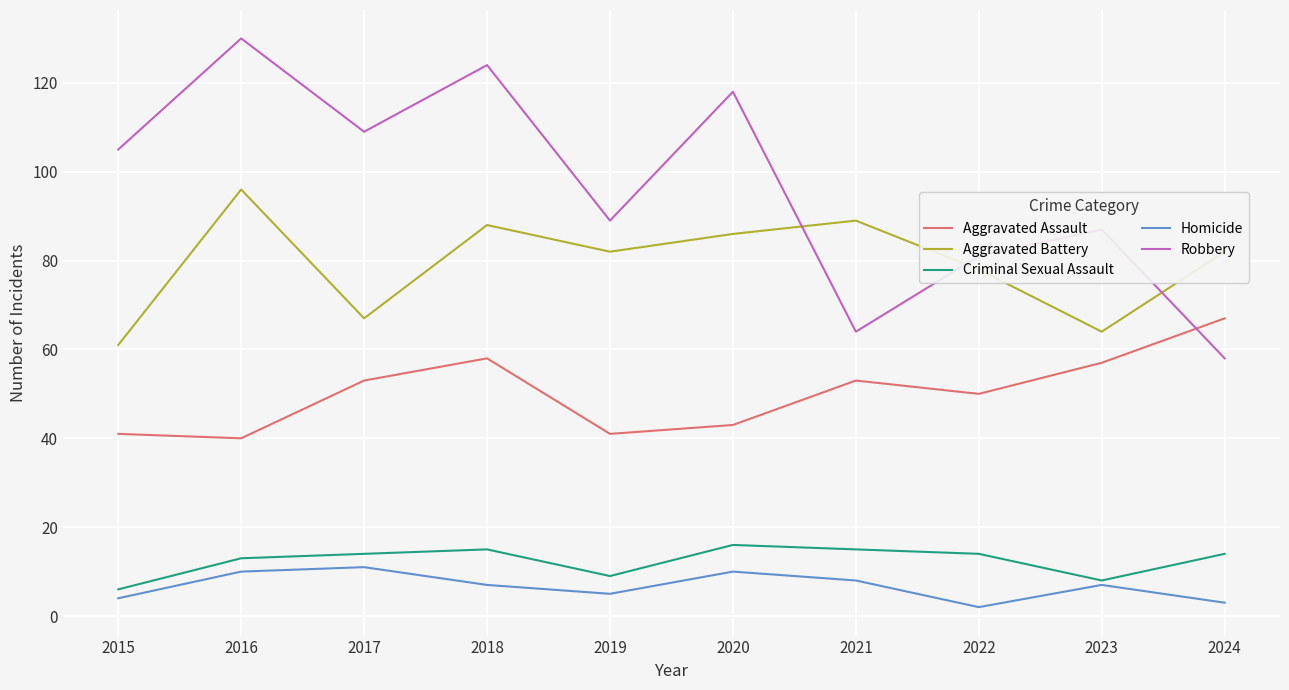

Reading left to right, transcribe all the data shown in this chart.

Aggravated Assault: 2015=41	2016=40	2017=53	2018=58	2019=41	2020=43	2021=53	2022=50	2023=57	2024=67
Aggravated Battery: 2015=61	2016=96	2017=67	2018=88	2019=82	2020=86	2021=89	2022=78	2023=64	2024=82
Criminal Sexual Assault: 2015=6	2016=13	2017=14	2018=15	2019=9	2020=16	2021=15	2022=14	2023=8	2024=14
Homicide: 2015=4	2016=10	2017=11	2018=7	2019=5	2020=10	2021=8	2022=2	2023=7	2024=3
Robbery: 2015=105	2016=130	2017=109	2018=124	2019=89	2020=118	2021=64	2022=81	2023=87	2024=58